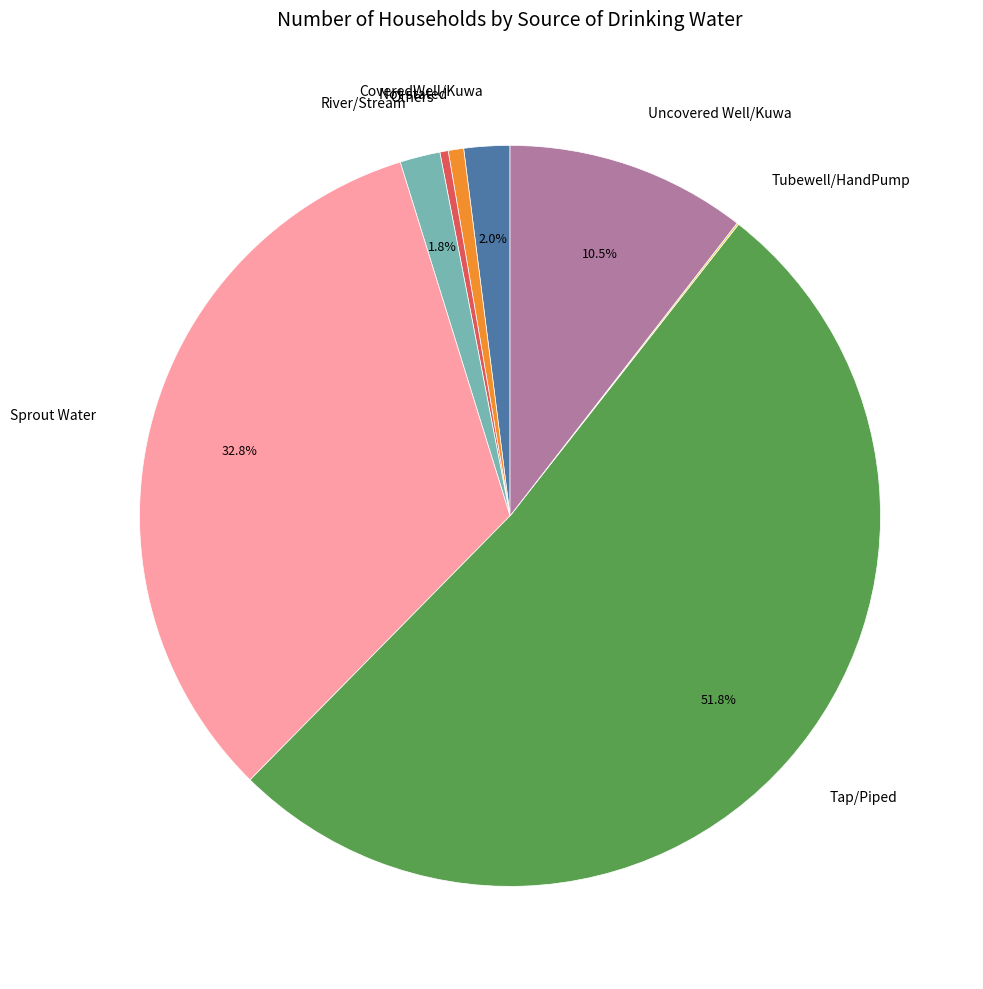

What is the largest slice in the pie chart?

Tap/Piped